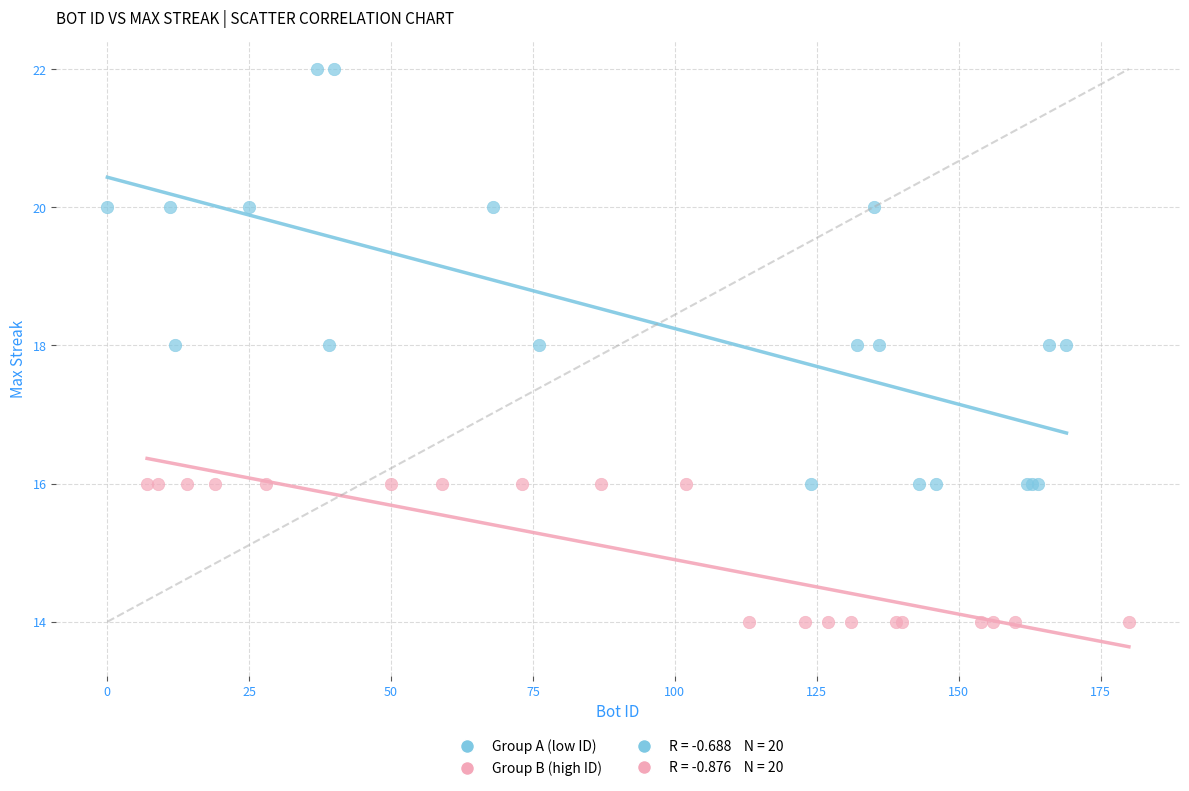

Which series has the largest Y range (max minus min)?

Group A (low ID)